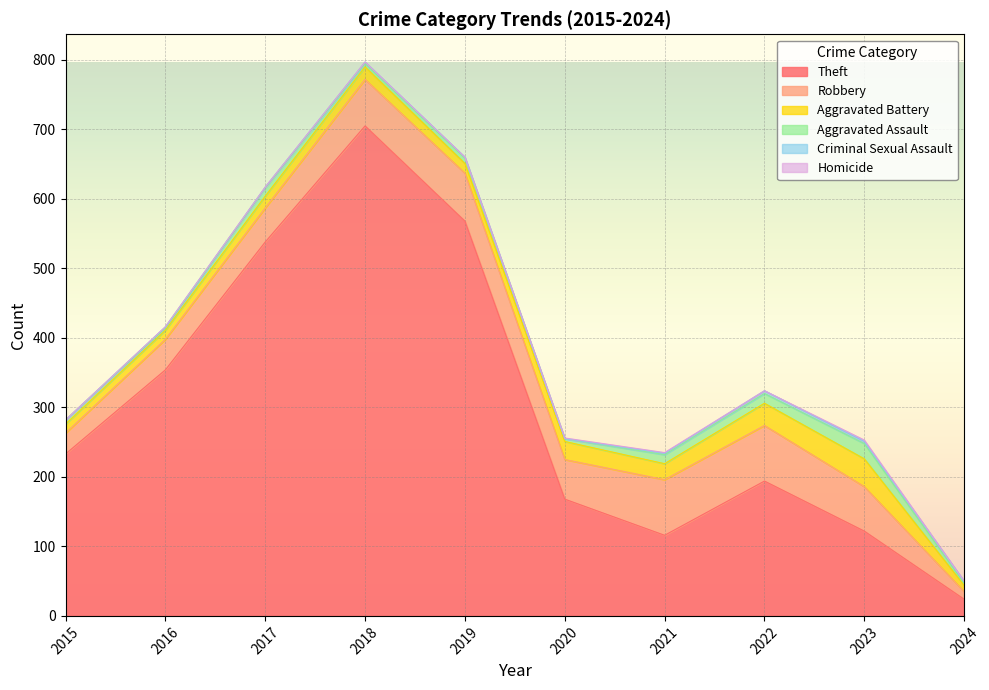

What is the approximate value of Robbery at 2021?

80